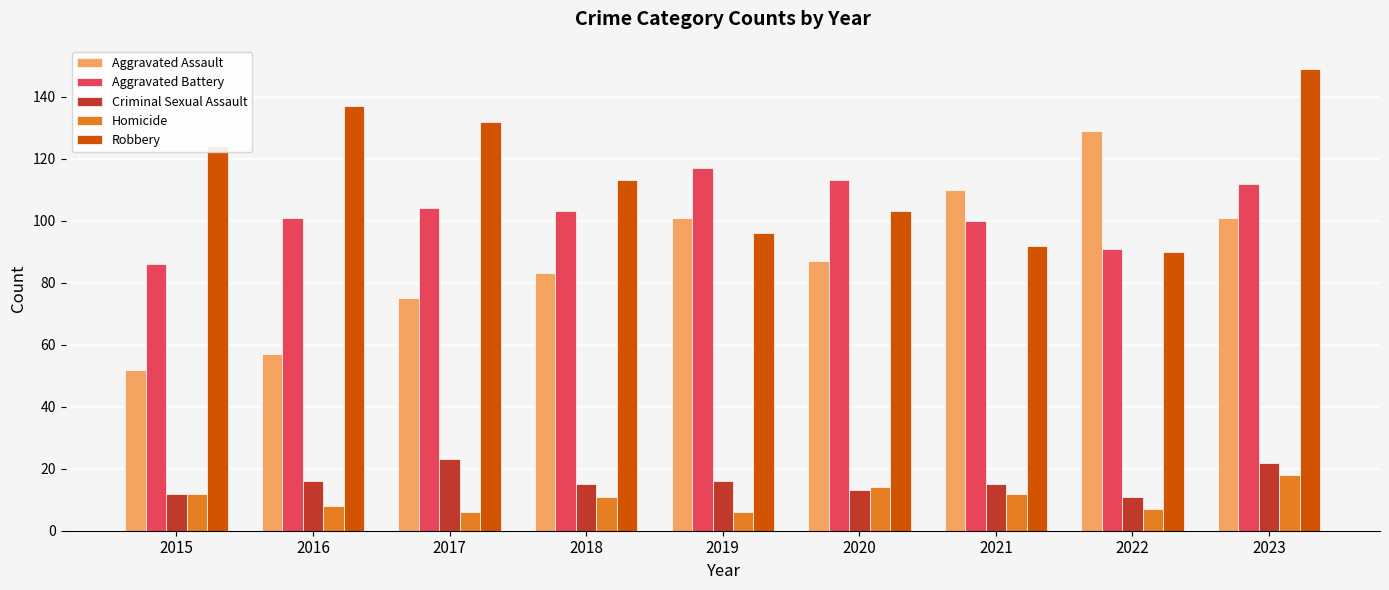

What is the difference between the Aggravated Battery values at 2016 and 2020?

12